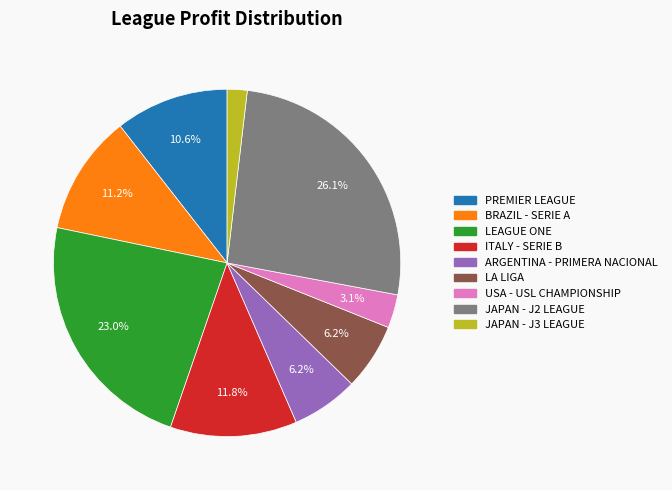

What is the smallest slice in the pie chart?

JAPAN - J3 LEAGUE